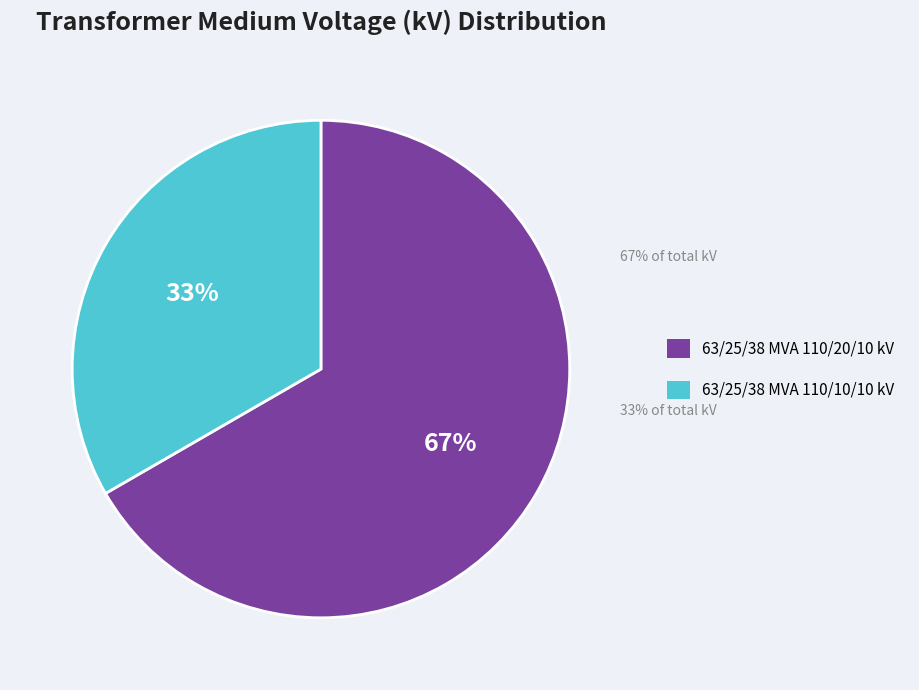

Which slice represents more than half of the pie?

63/25/38 MVA 110/20/10 kV